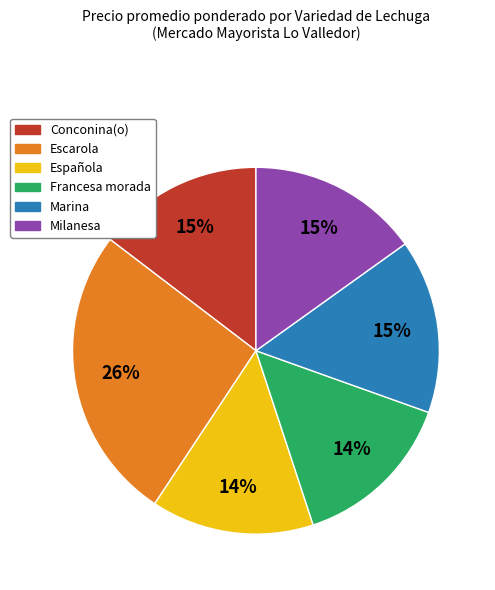

Combined, do Milanesa and Española account for over 50%?

No